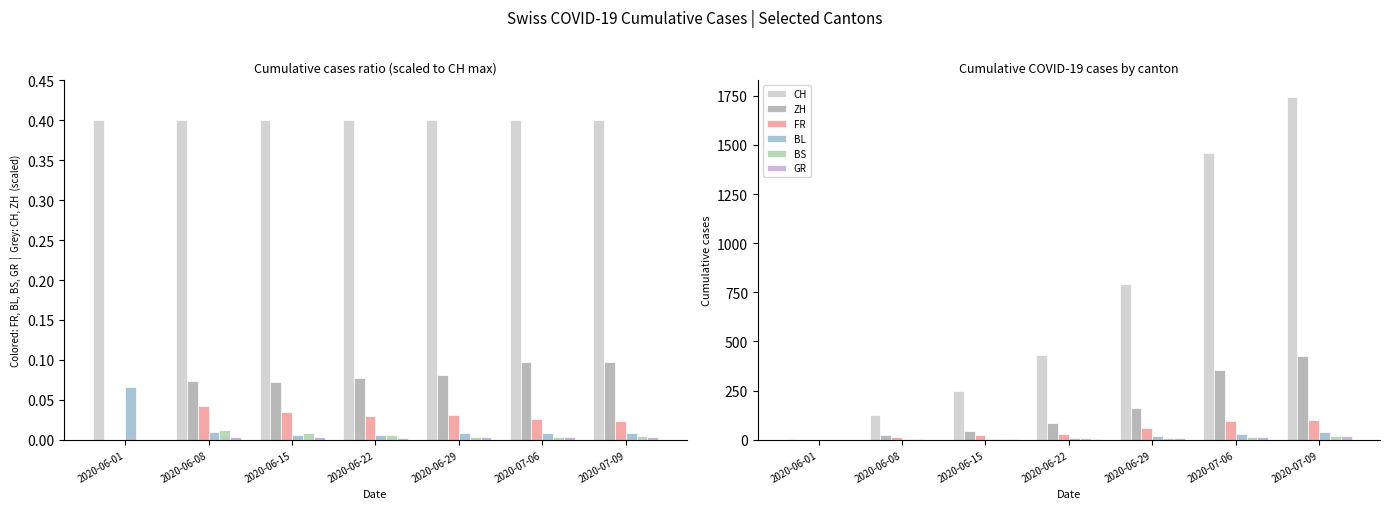

At how many categories does at least one series exceed 1699?

1